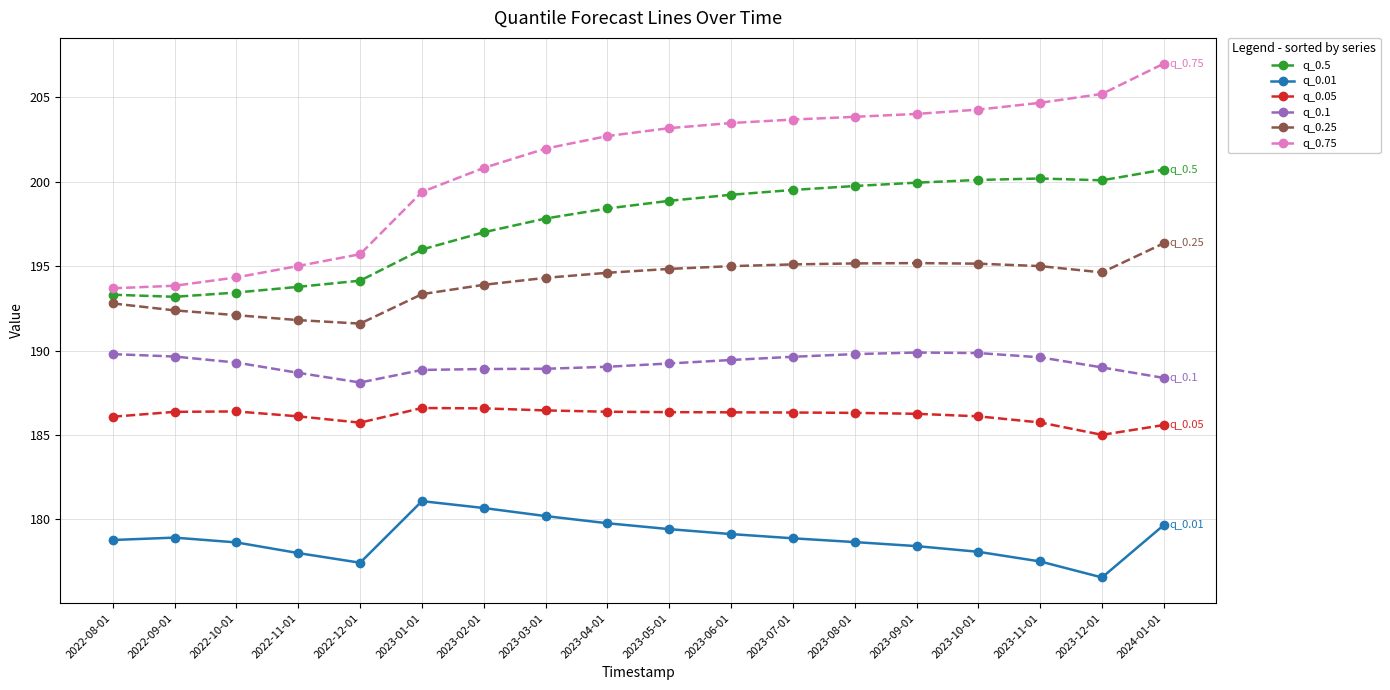

What is the sum of the q_0.25 values at 2022-08-01 and 2023-05-01?

387.6